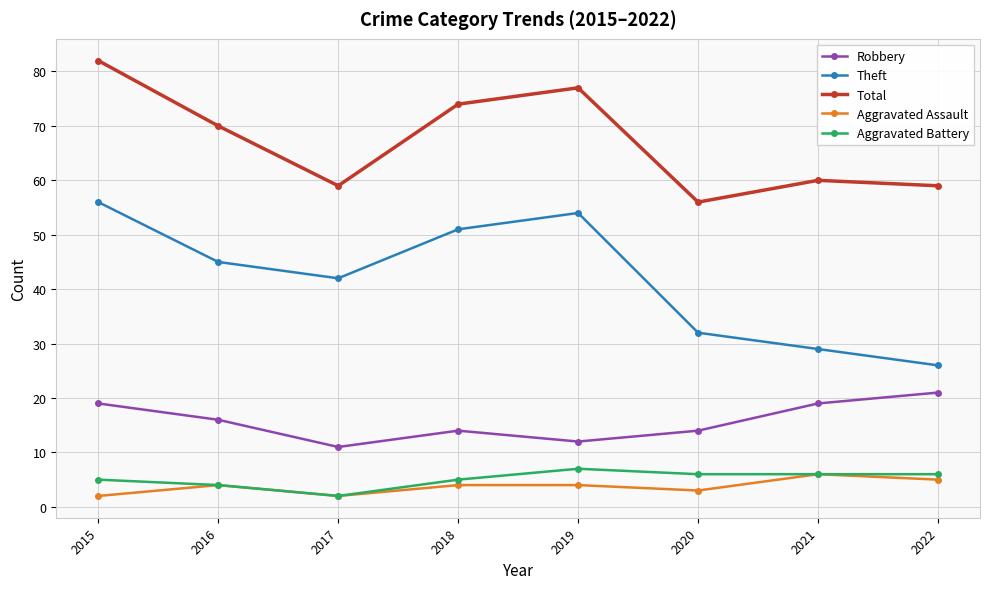

At which category does Aggravated Assault reach its first local valley?

2017